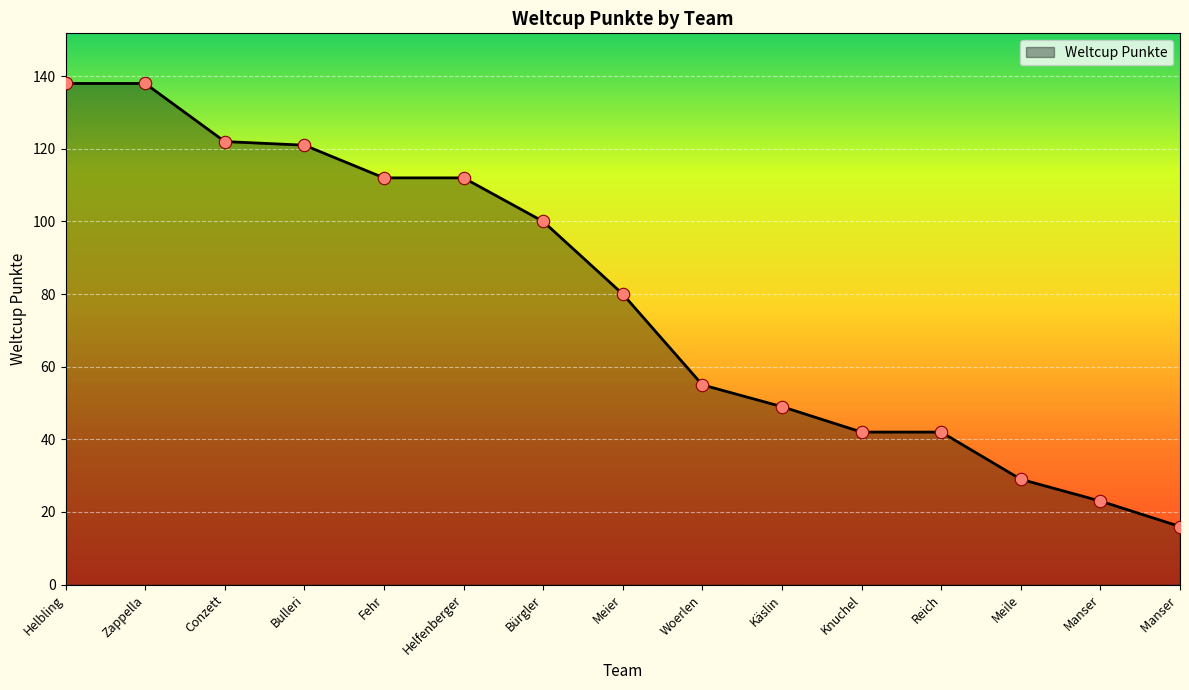

What is the ratio of the value at Käslin to the value at Meier?

0.6